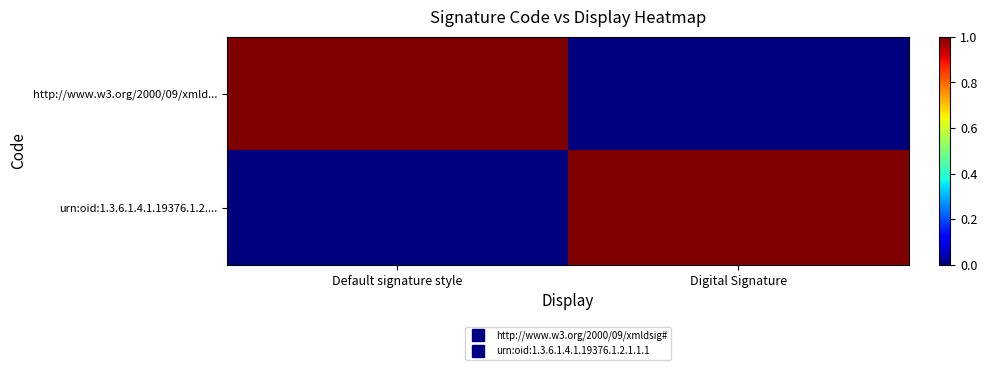

At how many categories does at least one series exceed 0?

2